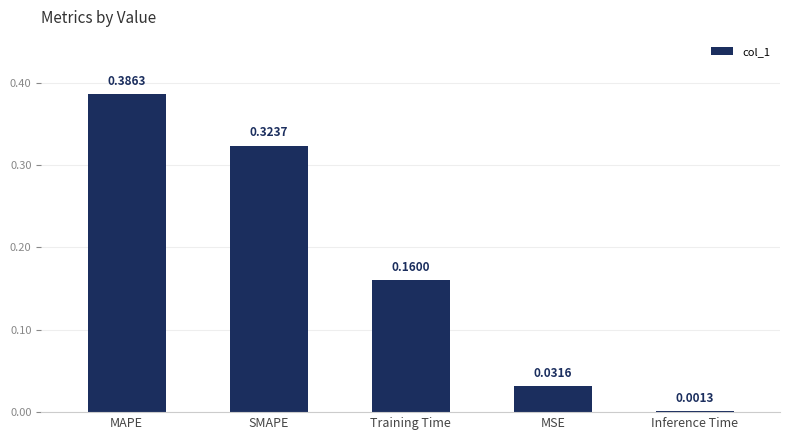

What is the change in value from MAPE to MSE?

-0.4